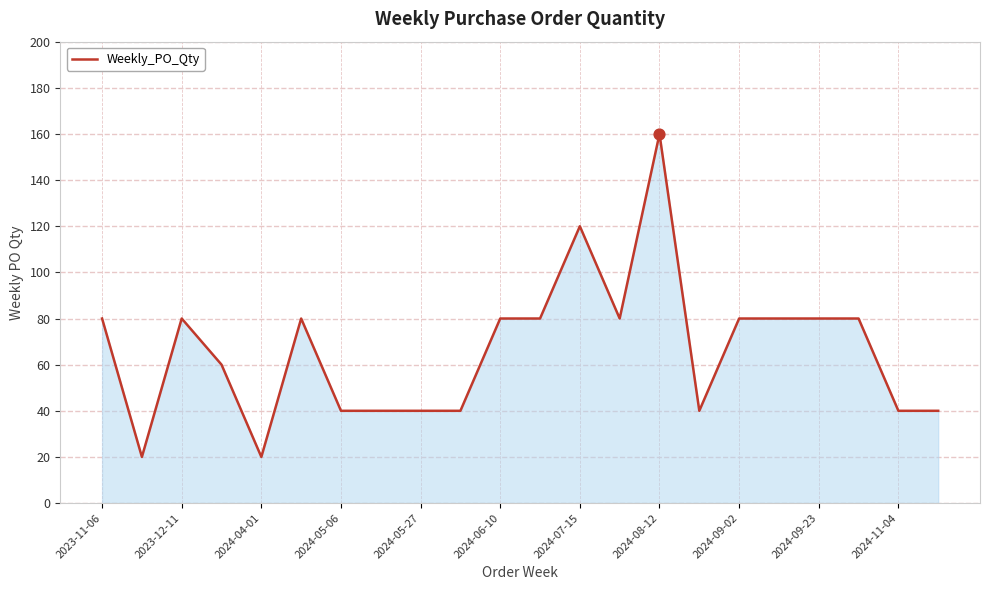

What is the minimum value shown in the chart?

20